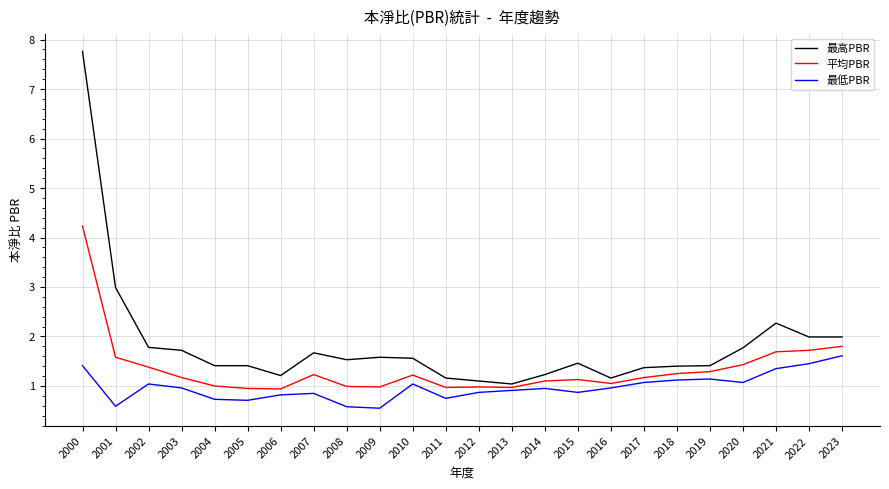

What is the difference between the 最低PBR values at 2023 and 2000?

0.2